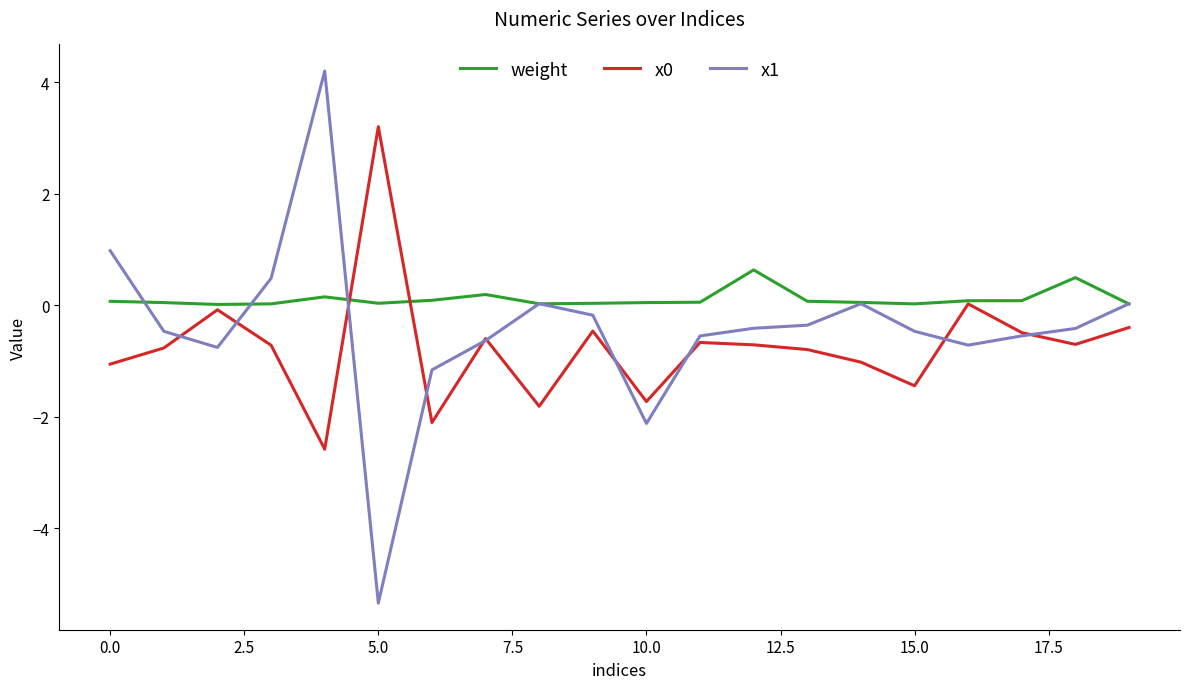

What is the maximum value shown in the chart?

4.2